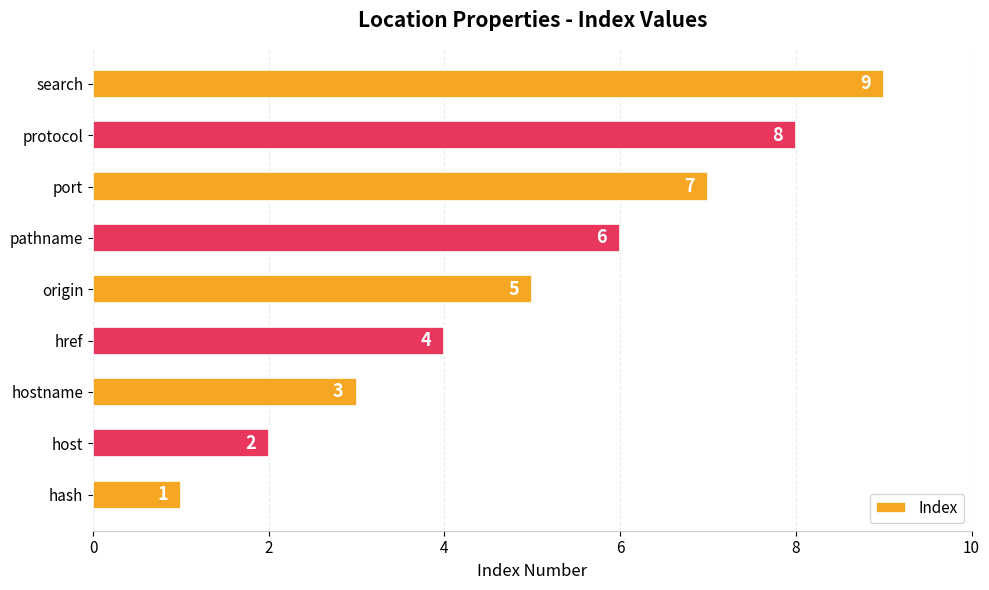

What is the maximum value shown in the chart?

9